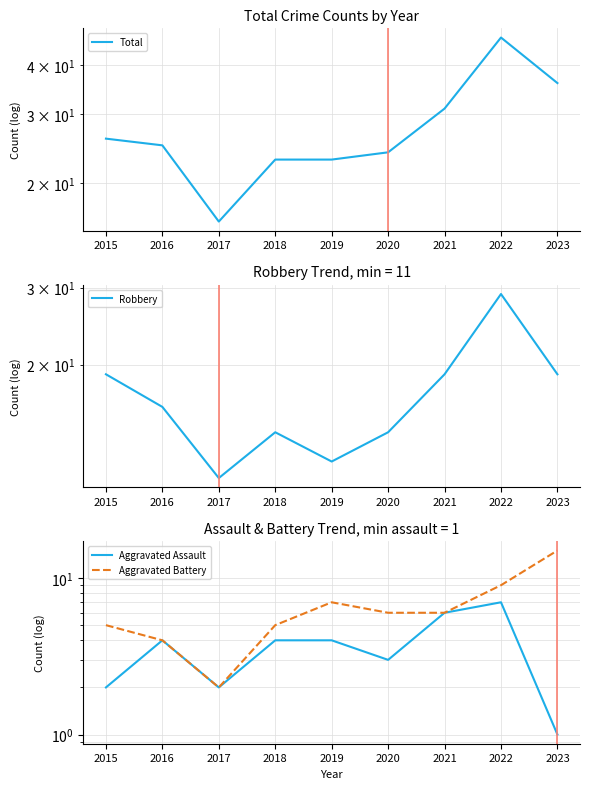

Reading left to right, list all the values displayed in this chart.

Total: 26	25	16	23	23	24	31	47	36
Robbery: 19	16	11	14	12	14	19	29	19
Aggravated Assault: 2	4	2	4	4	3	6	7	1
Aggravated Battery: 5	4	2	5	7	6	6	9	15